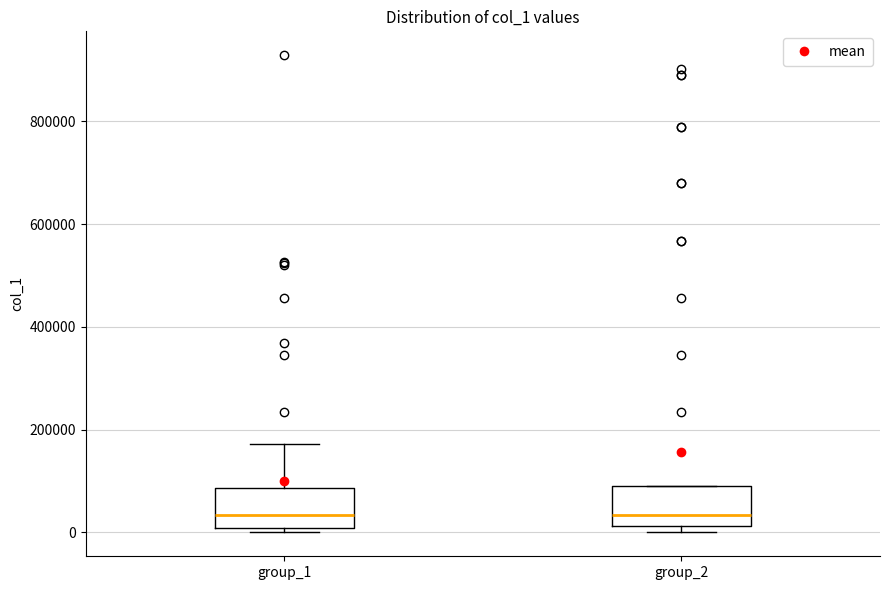

Where is the lower edge of the box for group_2 on the y-axis? The values are not printed on the chart, so give them approximately, as read against the axis.

20000